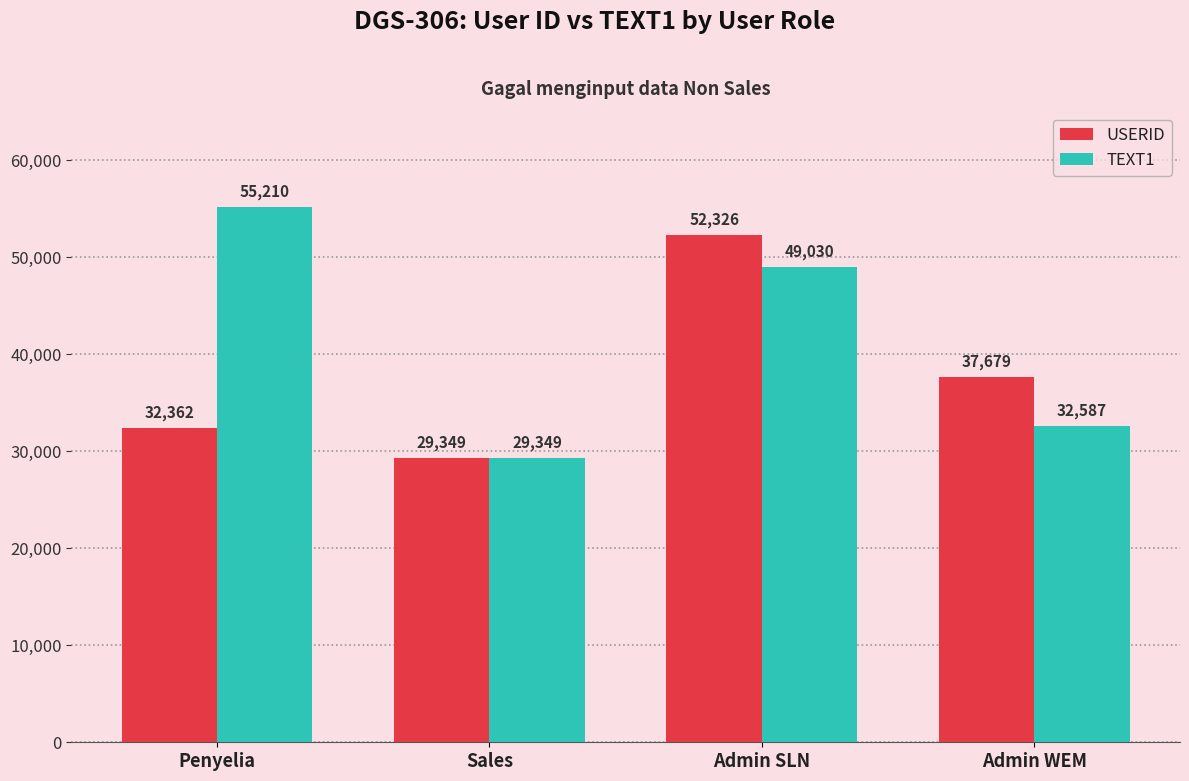

Reading right to left, extract all data points from this chart.

USERID: 37679	52326	29349	32362
TEXT1: 32587	49030	29349	55210